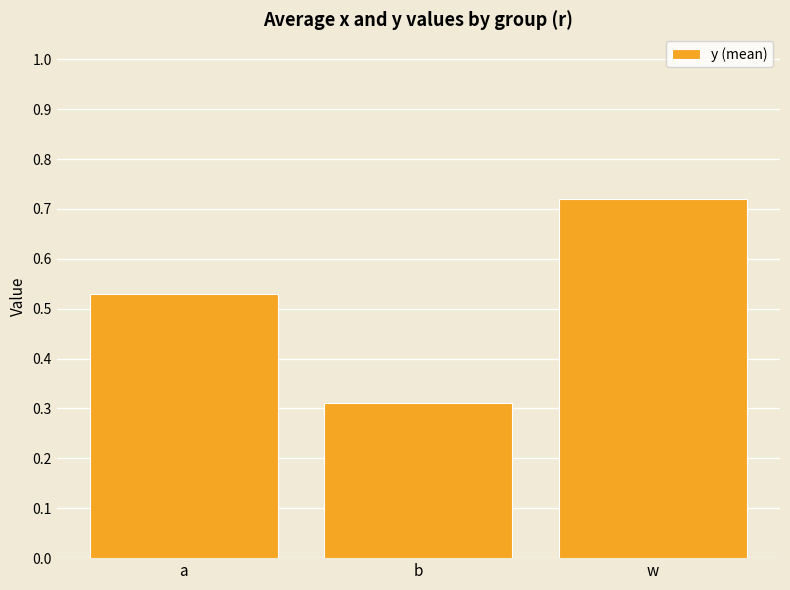

Which label corresponds to the largest value in the chart?

w